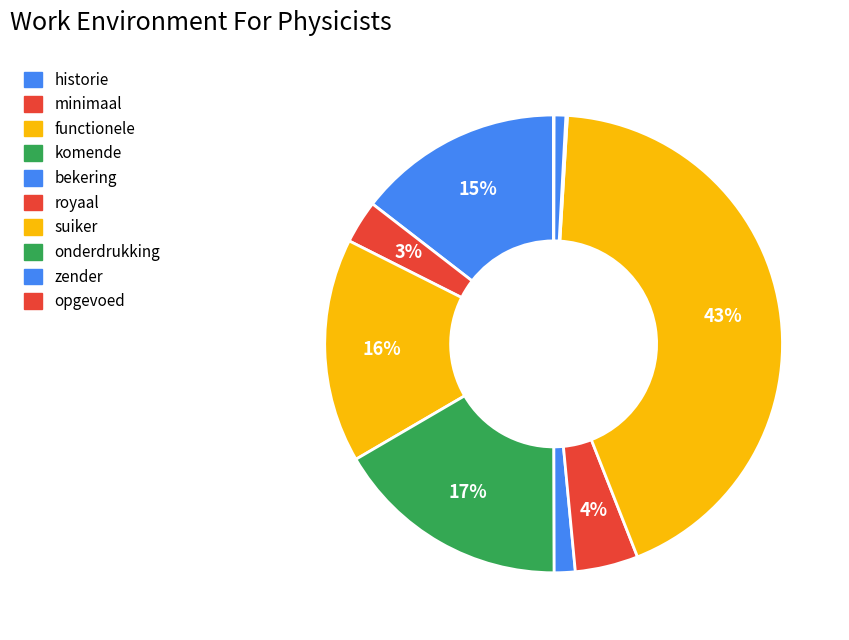

To the nearest percent, what is the difference between the historie and zender slice percentages?

14%